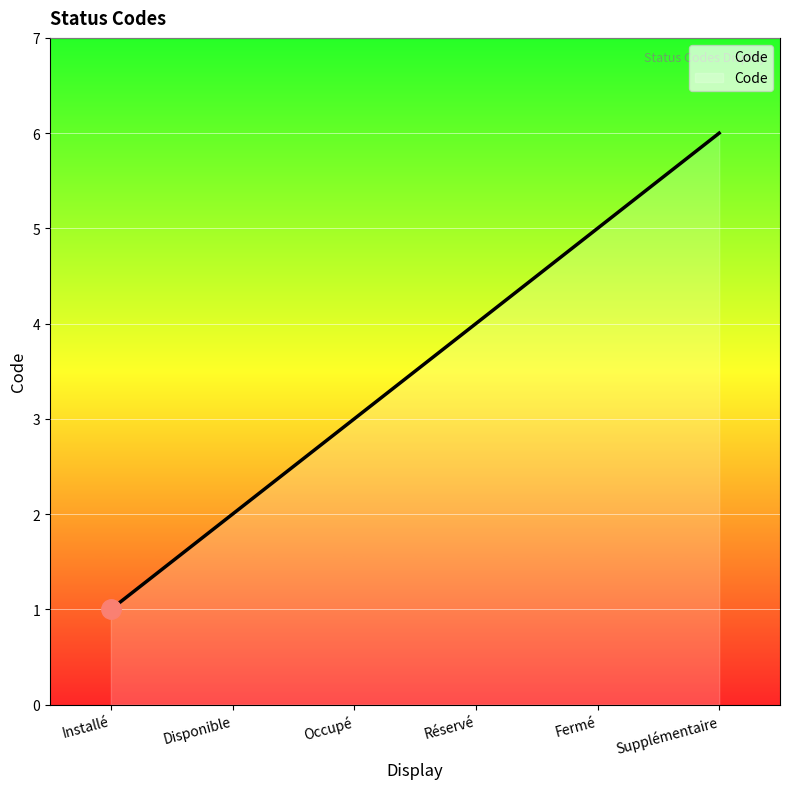

What position from the right is Fermé?

2